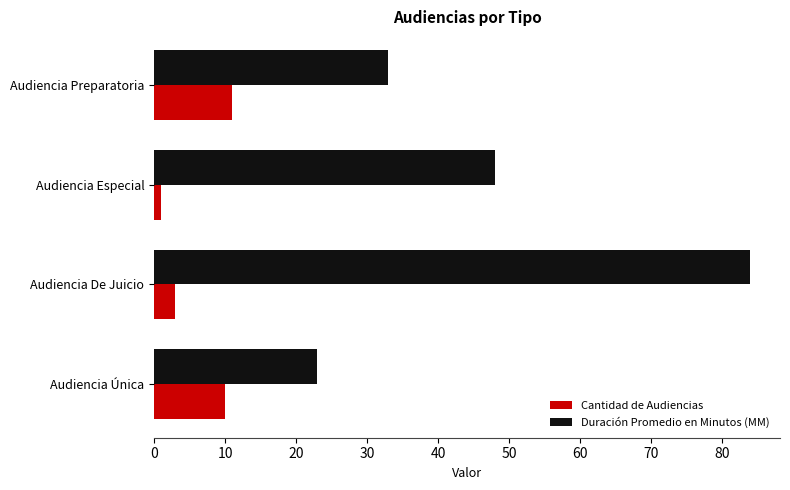

Which series has the largest total across all categories?

Duración Promedio en Minutos (MM)